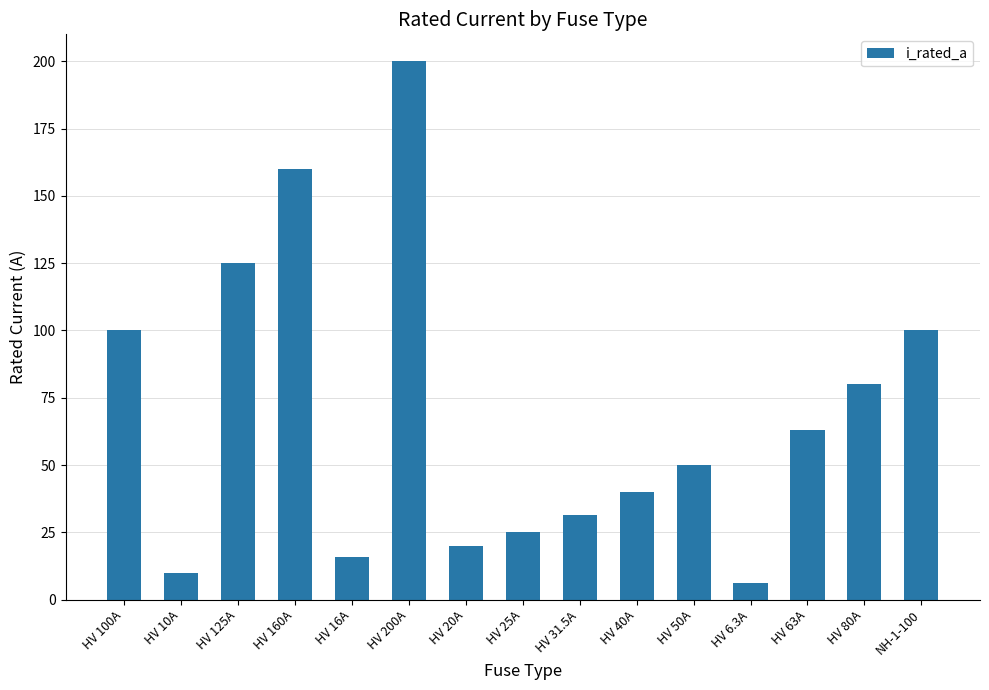

Reading left to right, transcribe all the data shown in this chart.

HV 100A=100.0	HV 10A=10.0	HV 125A=125.0	HV 160A=160.0	HV 16A=16.0	HV 200A=200.0	HV 20A=20.0	HV 25A=25.0	HV 31.5A=31.5	HV 40A=40.0	HV 50A=50.0	HV 6.3A=6.3	HV 63A=63.0	HV 80A=80.0	NH-1-100=100.0